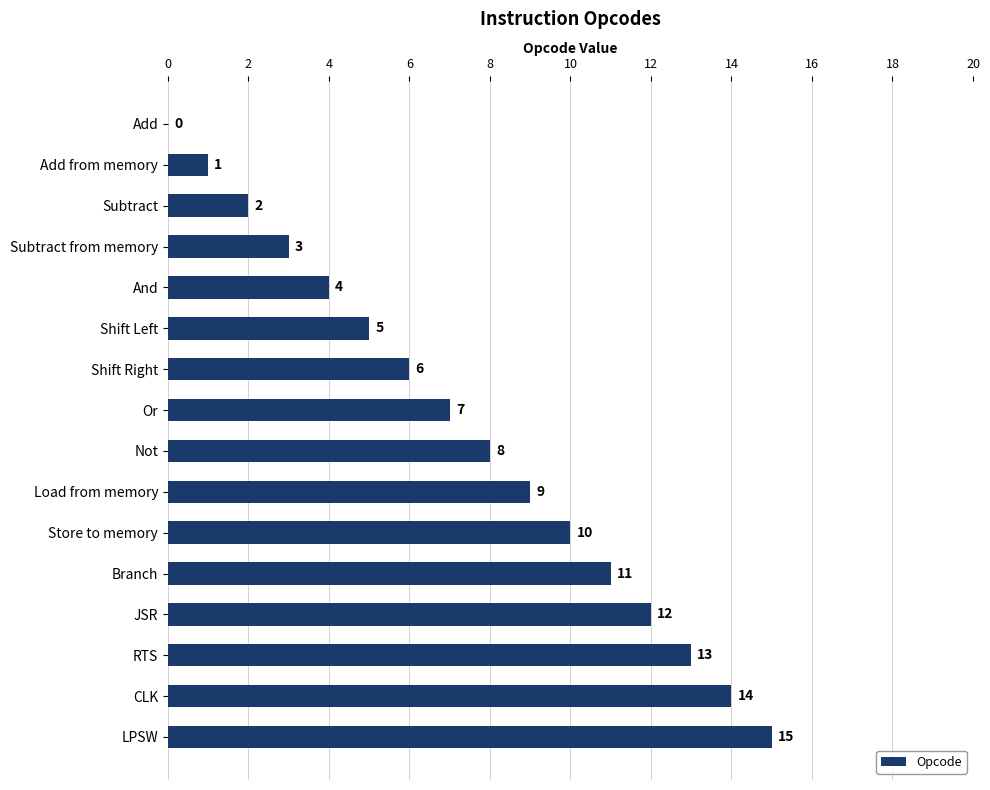

The chart shows a value of -7 at Add. True or false?

False